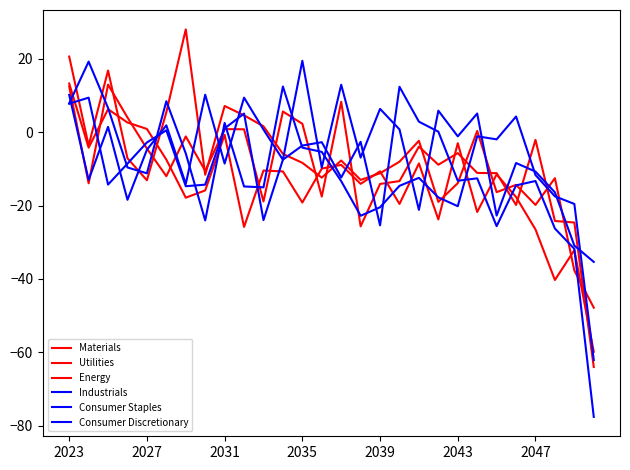

Is this an area chart (filled region under the line)?

No